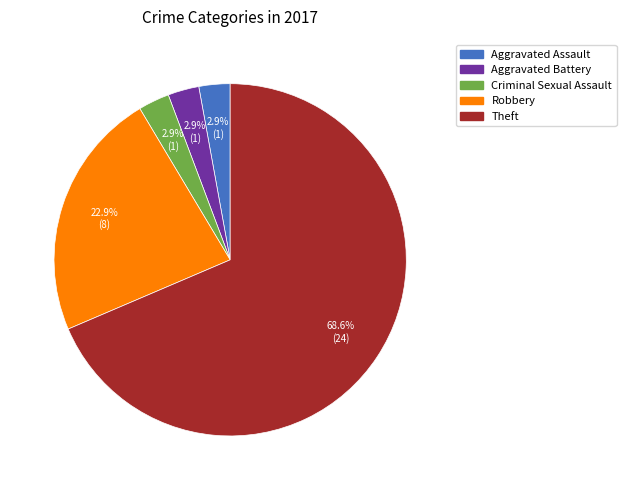

How many slices are in this pie chart?

5